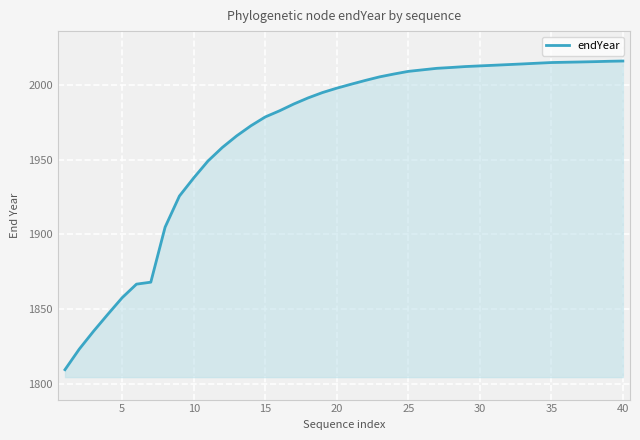

What is the minimum value shown in the chart?

1809.6